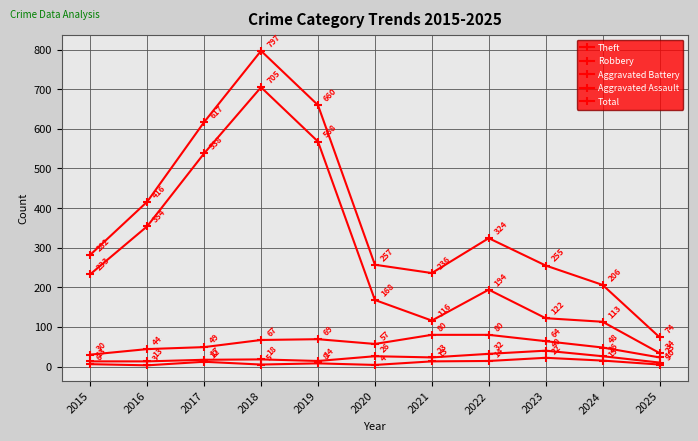

In Aggravated Assault, how many points are higher than both neighbors (excluding endpoints)?

3